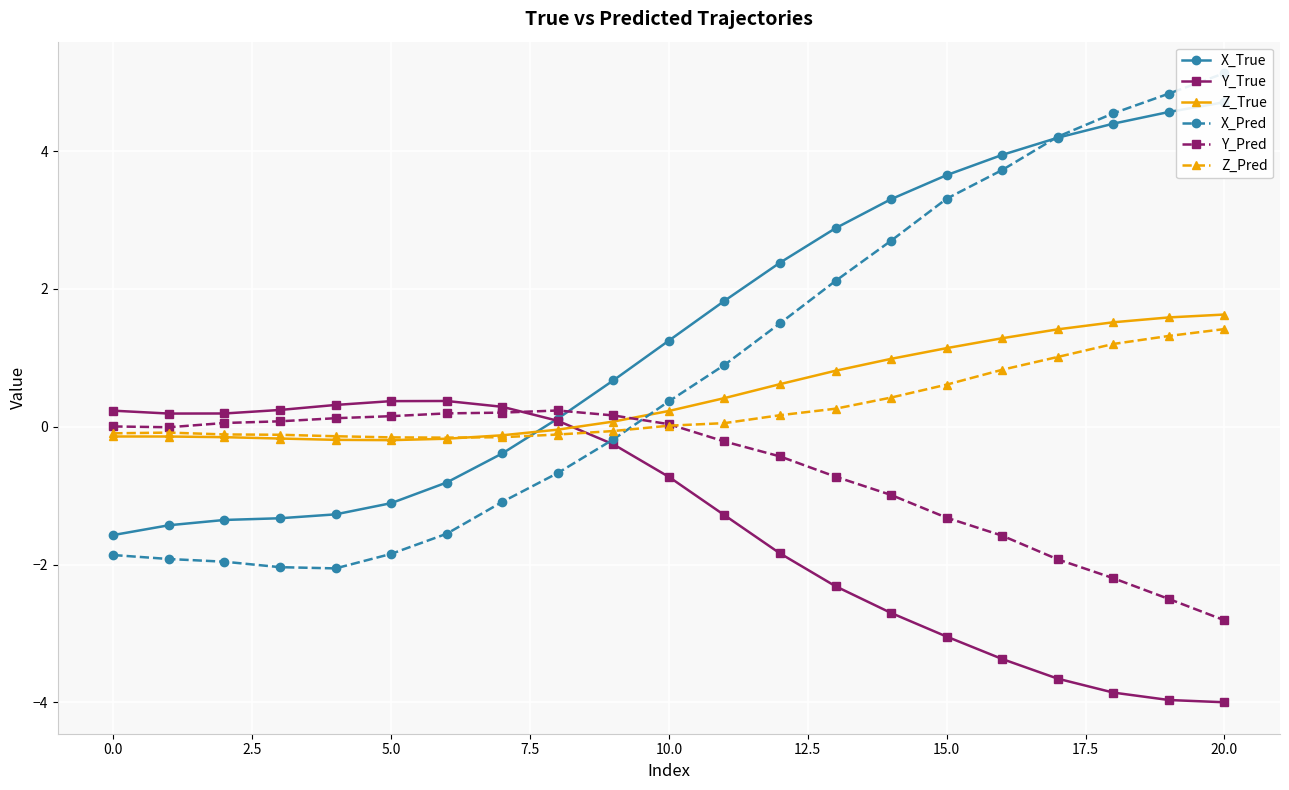

True or false: Z_True has more than 0 interior local peaks.

False